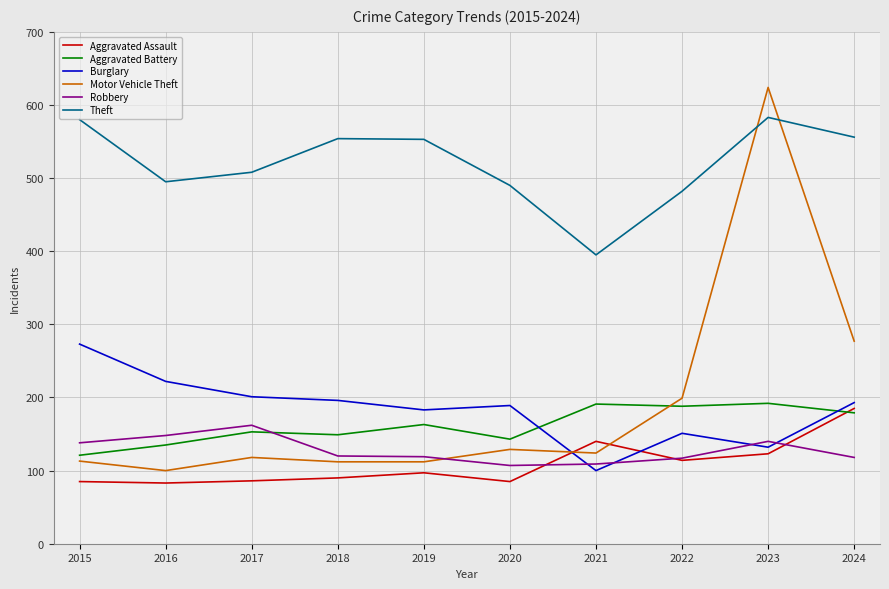

At which label is Robbery closest to 134?

2015